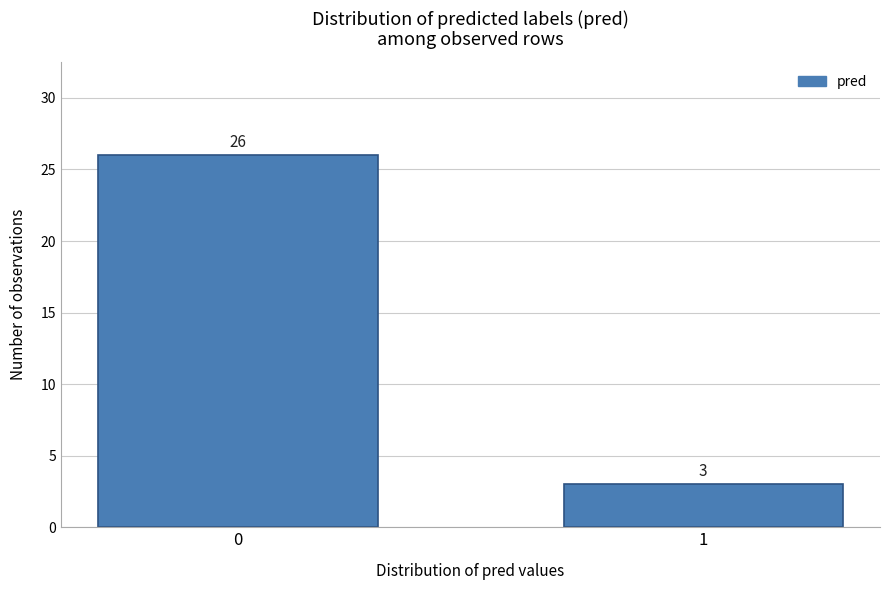

Reading right to left, extract all data points from this chart.

3	26